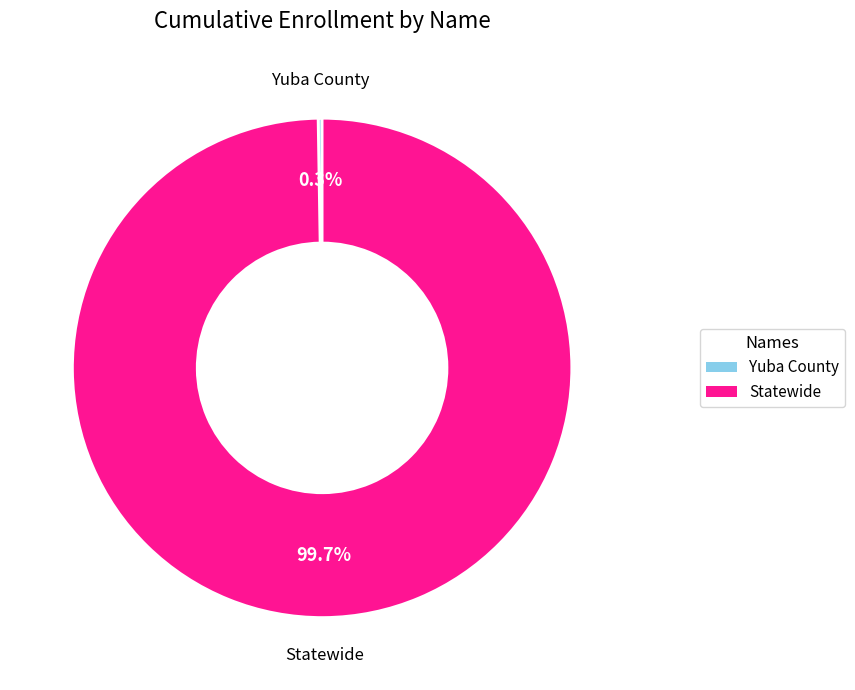

Is there any slice that represents more than half of the pie?

Yes